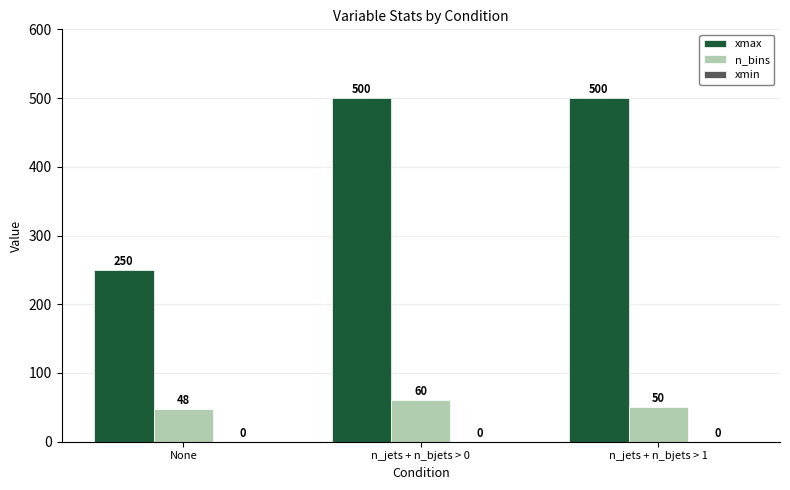

Count the number of data series in this chart.

2